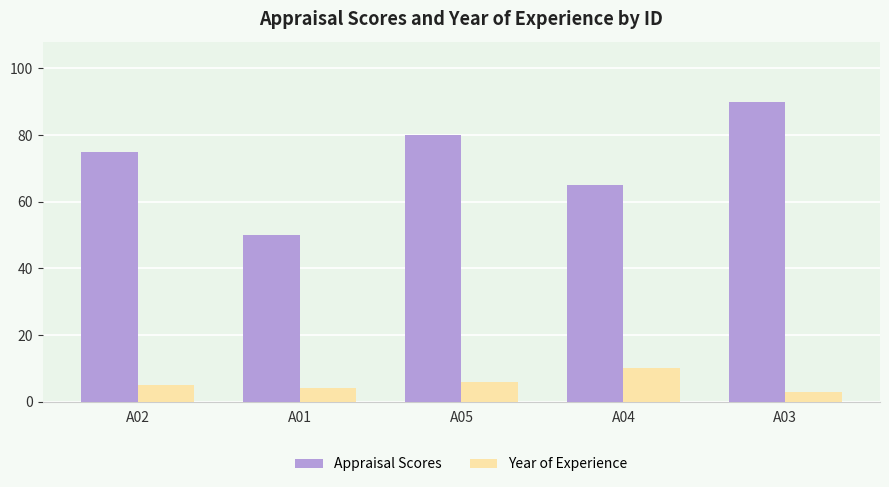

Count the number of categories in the chart.

5